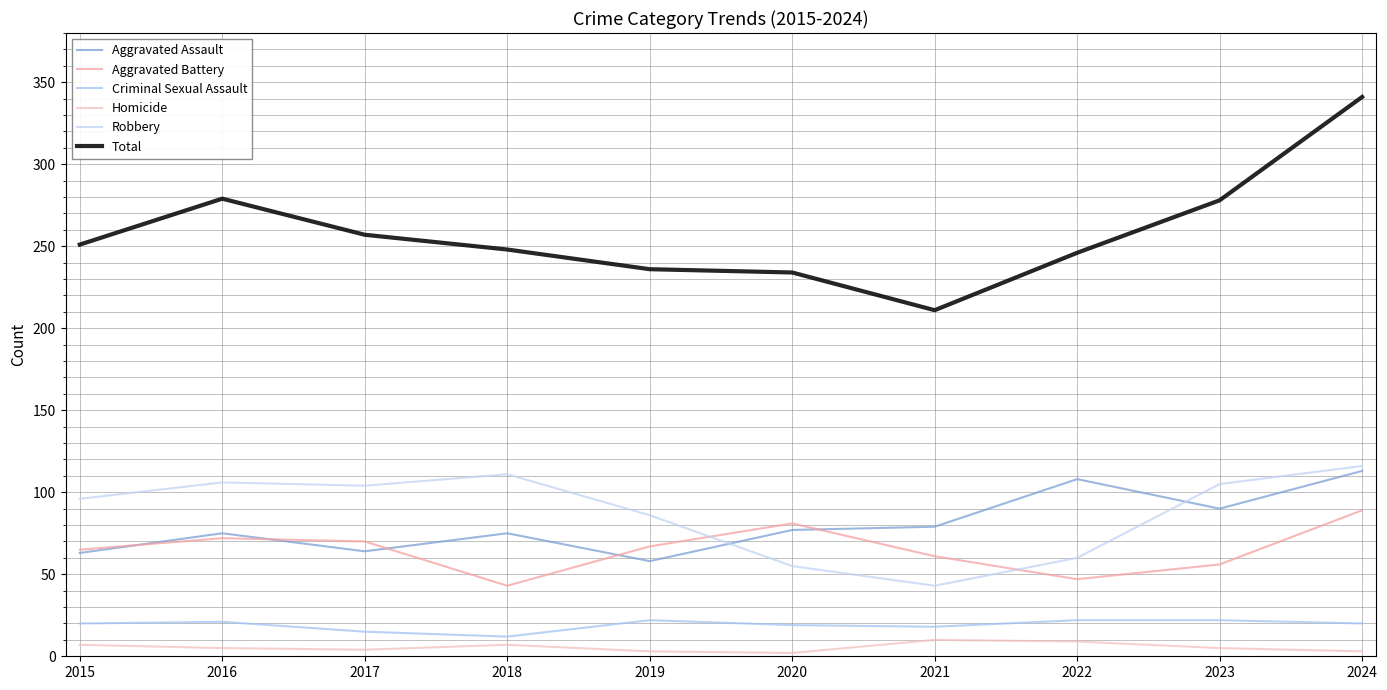

Reading left to right, what are all the values shown in this chart?

Aggravated Assault: 63	75	64	75	58	77	79	108	90	113
Aggravated Battery: 65	72	70	43	67	81	61	47	56	89
Criminal Sexual Assault: 20	21	15	12	22	19	18	22	22	20
Homicide: 7	5	4	7	3	2	10	9	5	3
Robbery: 96	106	104	111	86	55	43	60	105	116
Total: 251	279	257	248	236	234	211	246	278	341